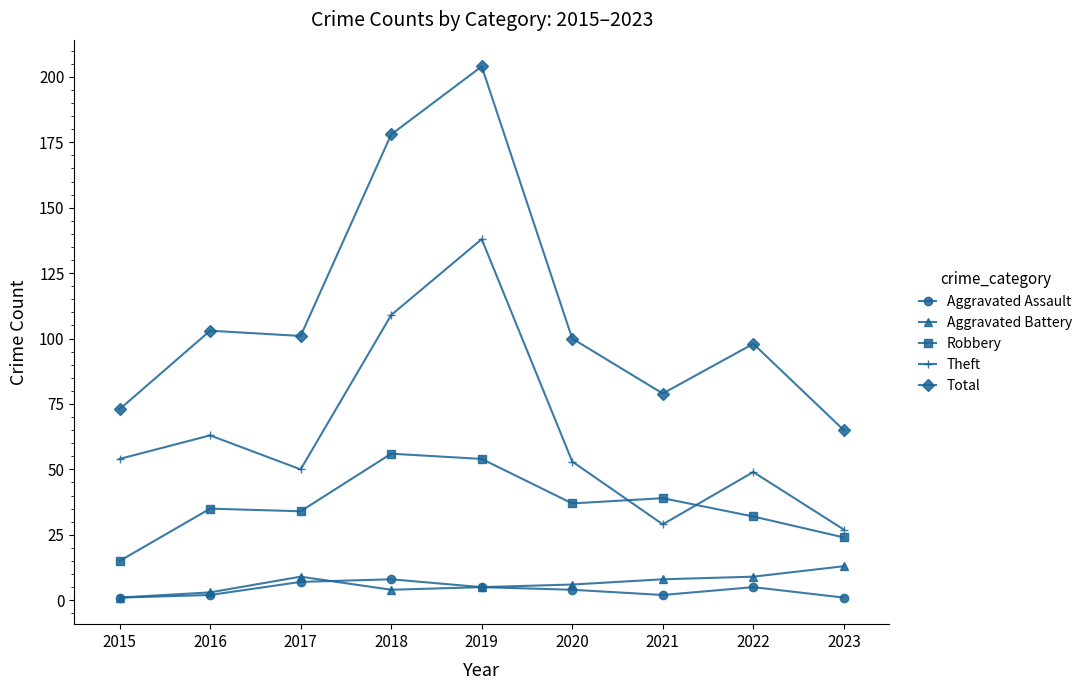

How many series are shown in this chart?

5